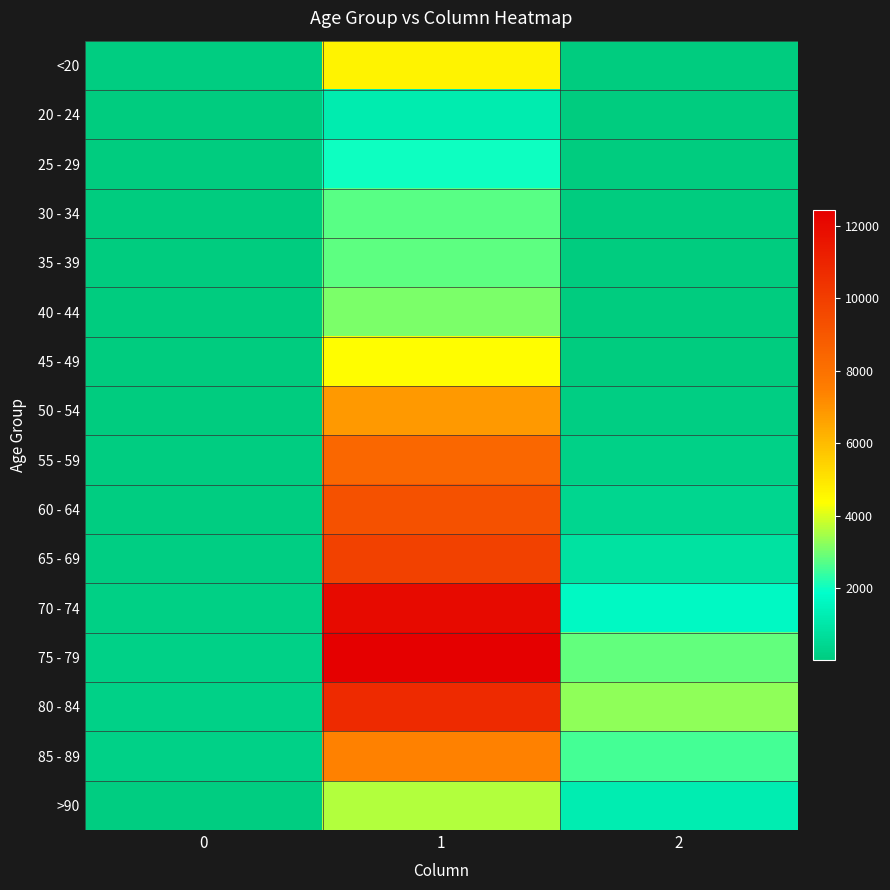

At how many categories does at least one series exceed 11212?

1